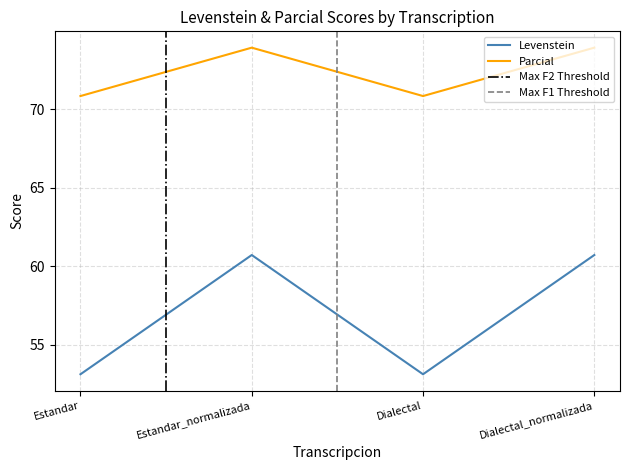

How many values in the Parcial series exceed 73?

2